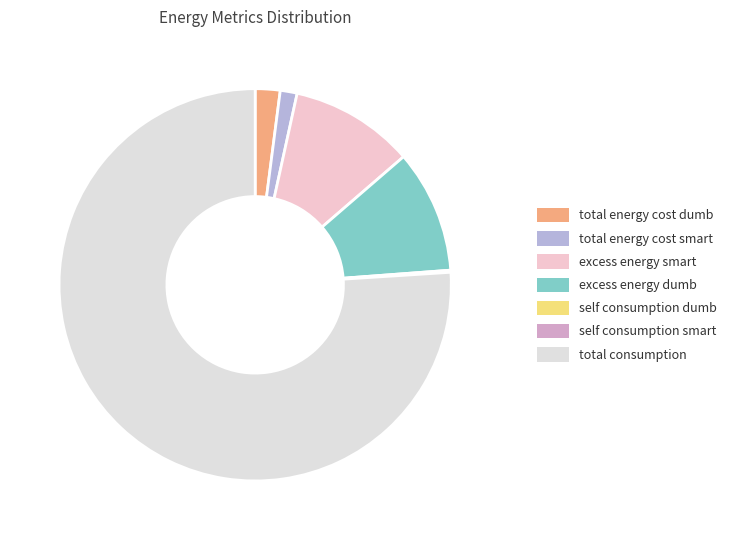

Is it true that total energy cost smart is 1% of the pie?

True